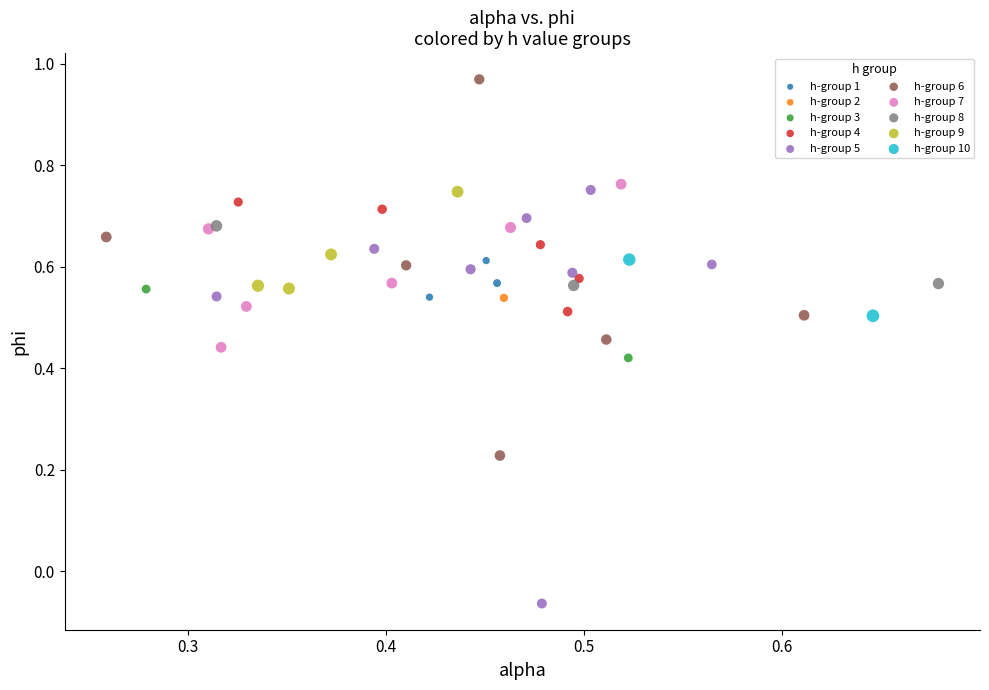

Which series reaches the maximum Y coordinate?

h-group 6